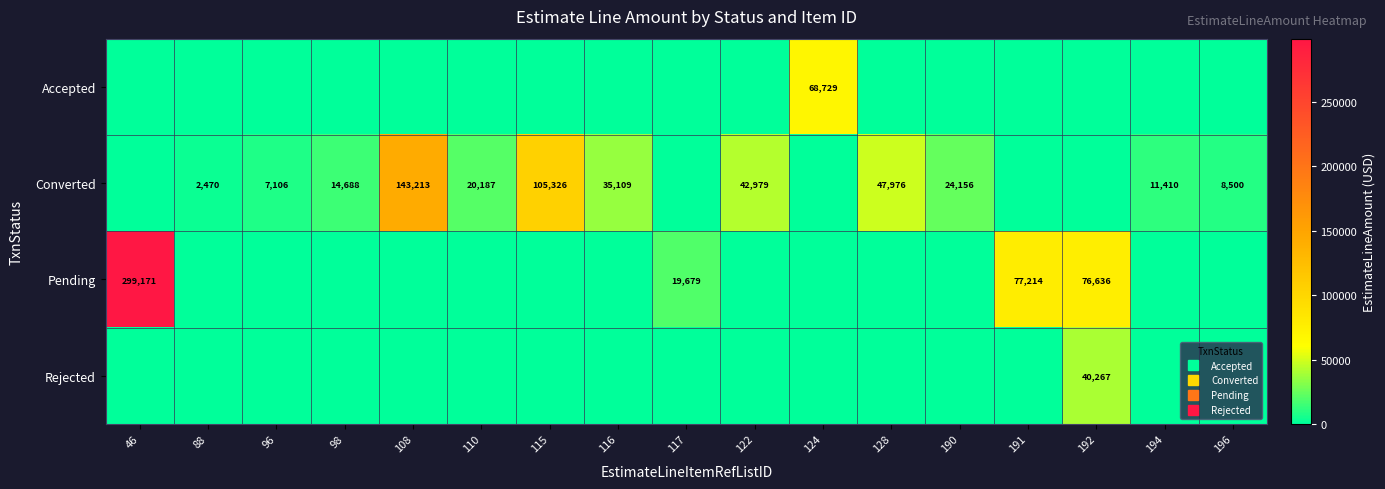

What is the difference between the maximum and minimum values in the Pending series?

299171.0